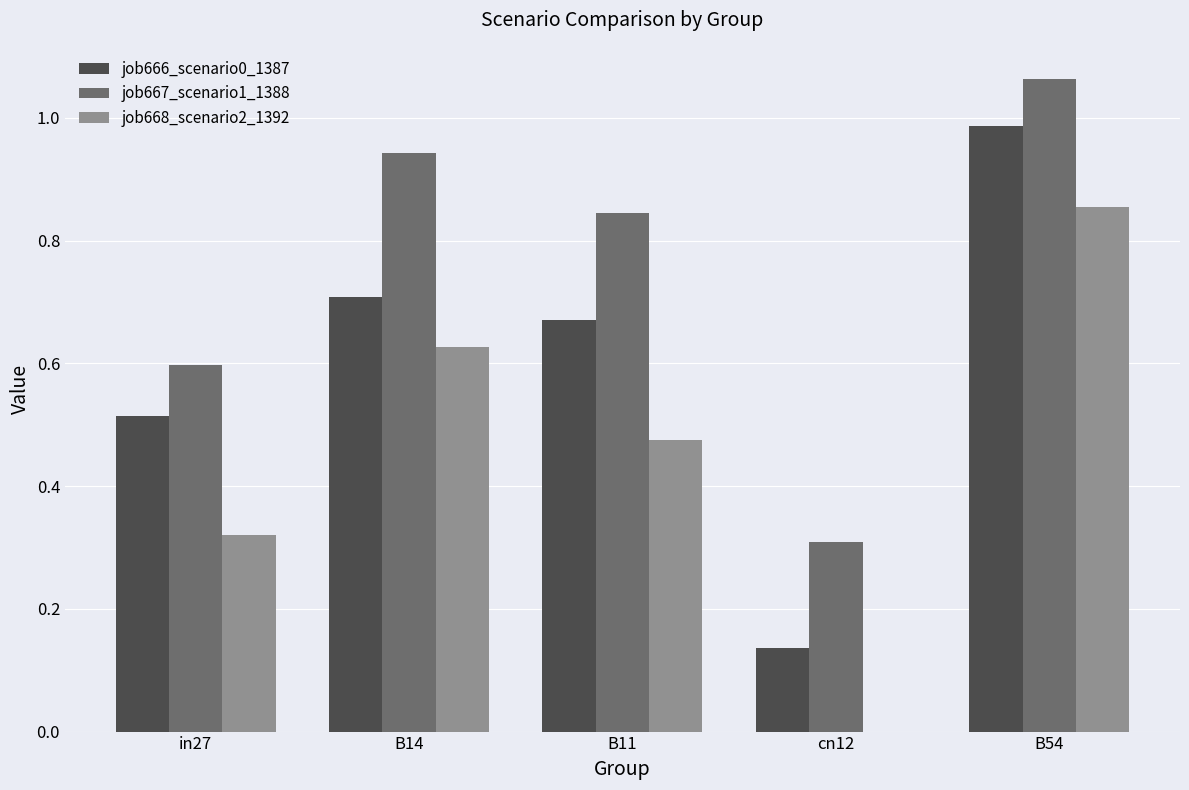

What is the sum of all job666_scenario0_1387 values?

3.0